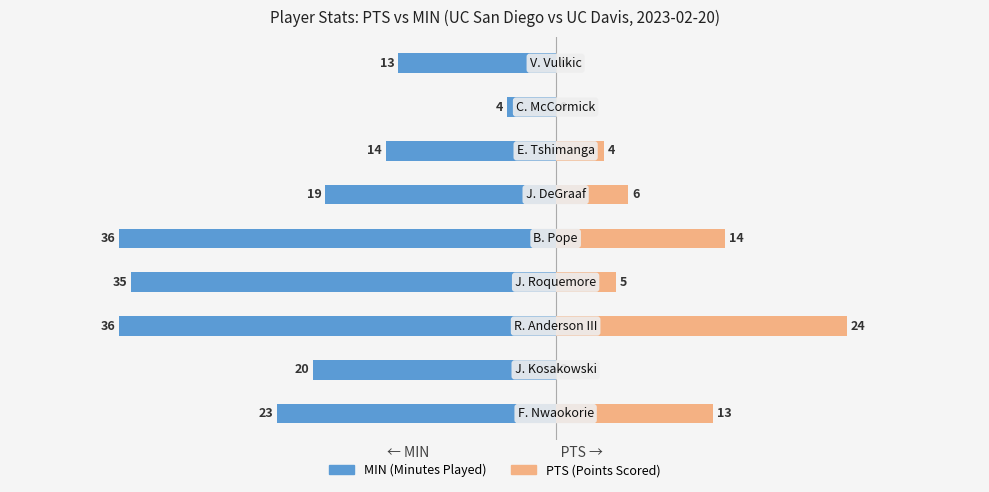

How many distinct data groups are displayed?

2